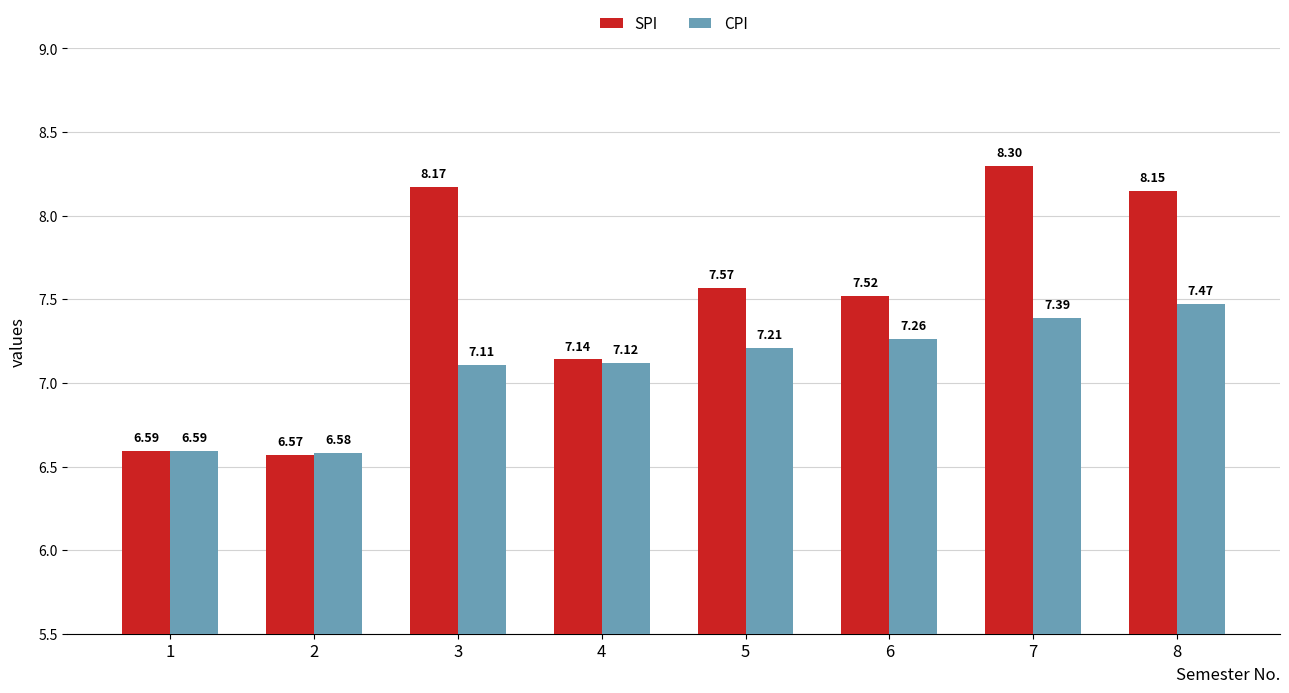

What is the sum of all CPI values?

56.7